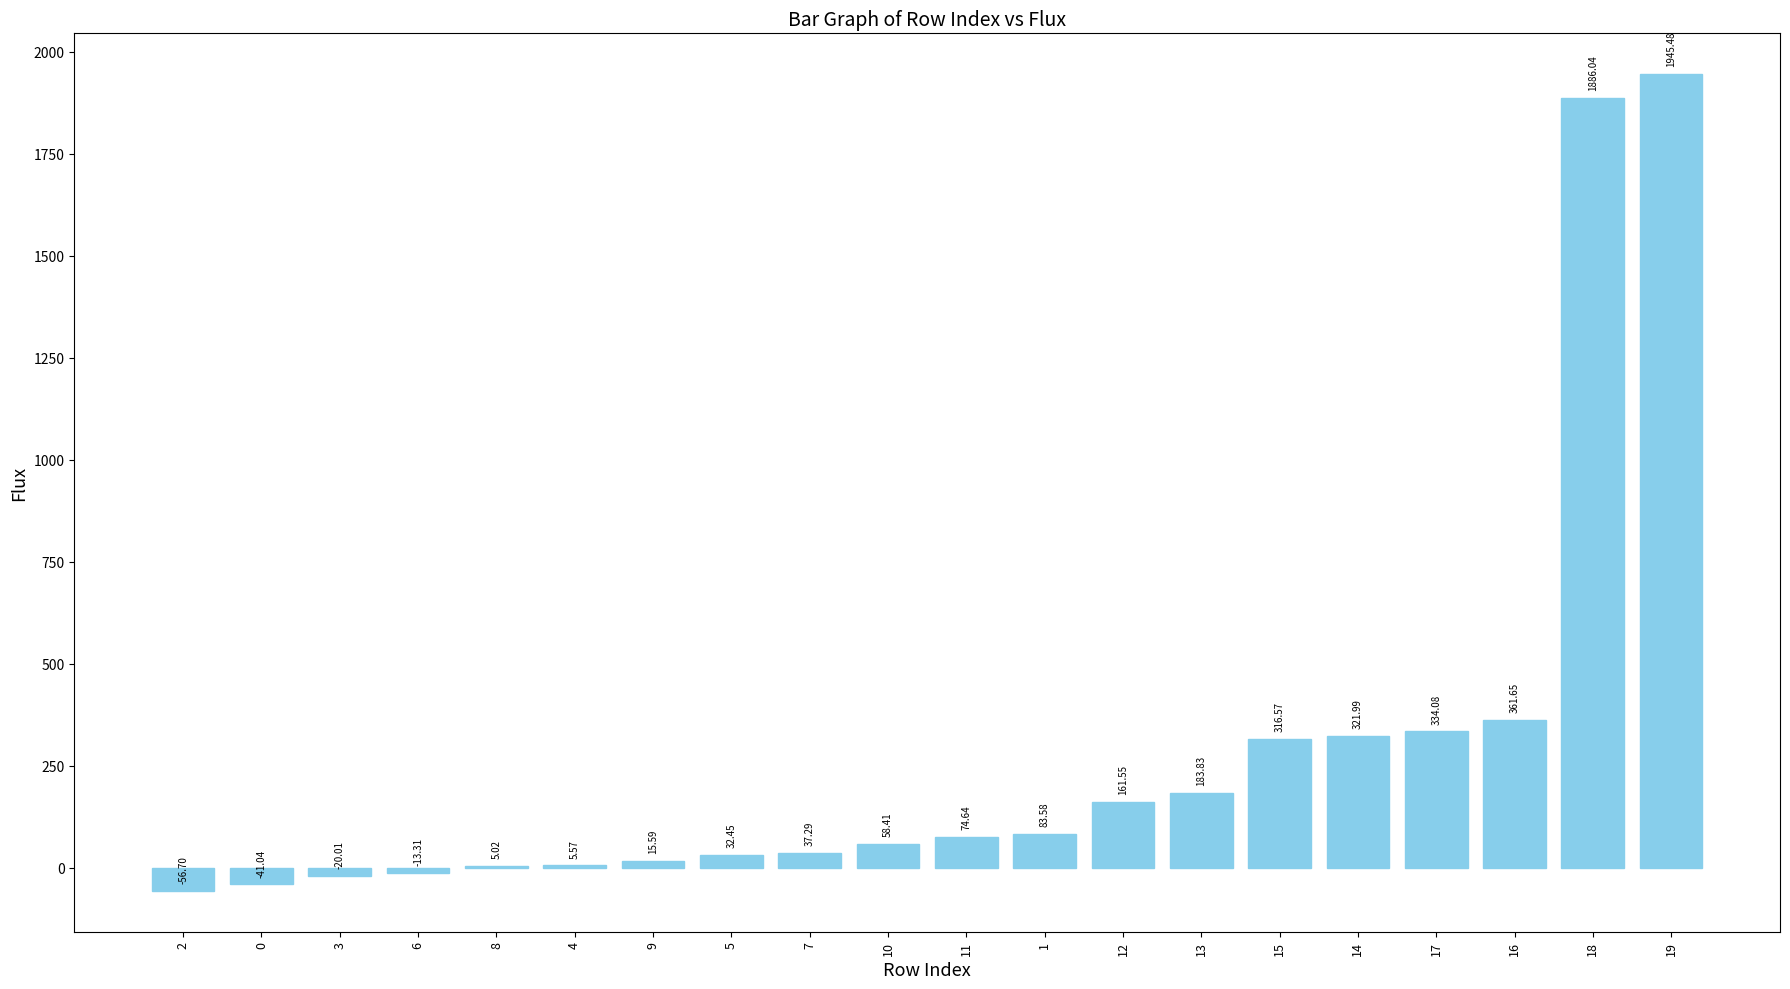

Is it true that the value at 17 is 509.2?

False